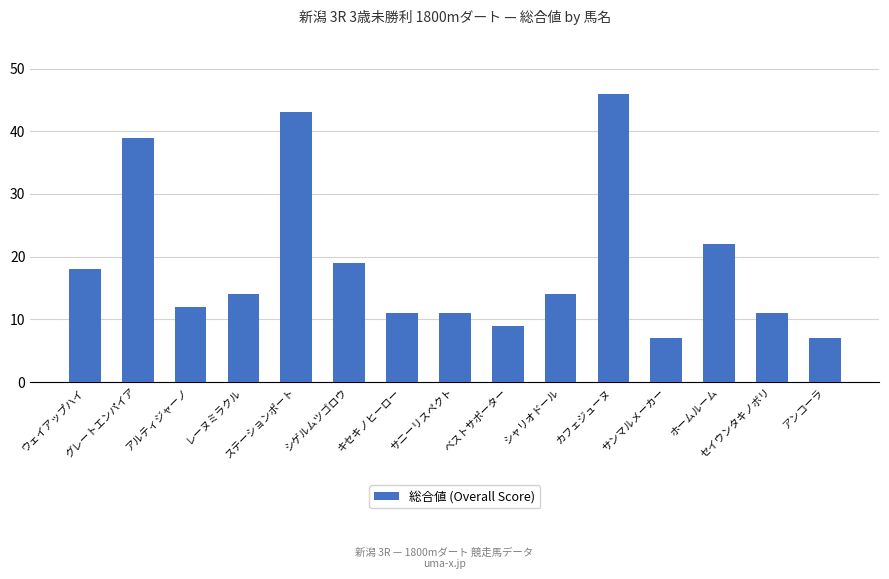

What is the label of the 2nd bar from the right?

セイウンタキノボリ